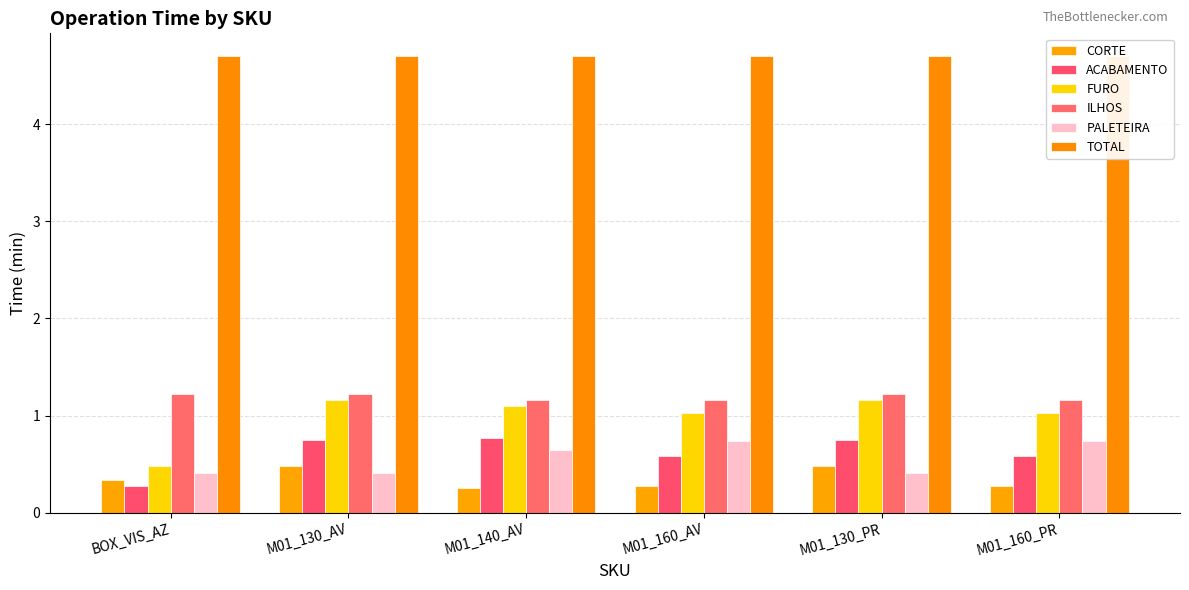

Does the chart contain any negative values?

No